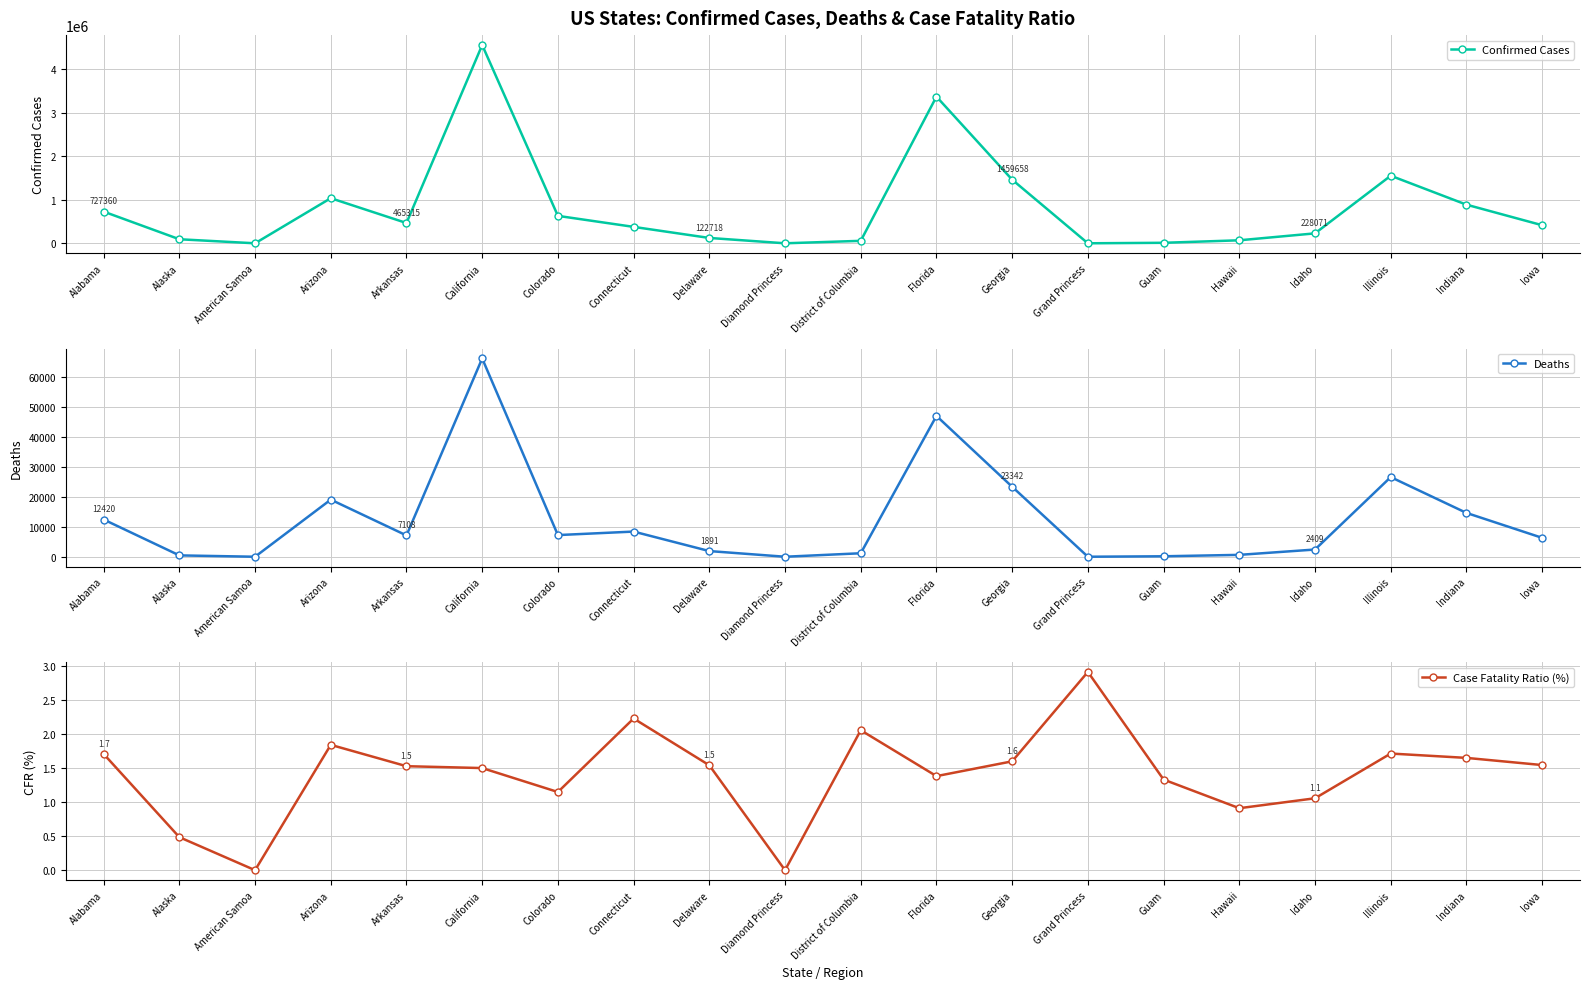

What are all the series names shown in the legend?

Confirmed Cases, Deaths, Case Fatality Ratio (%)